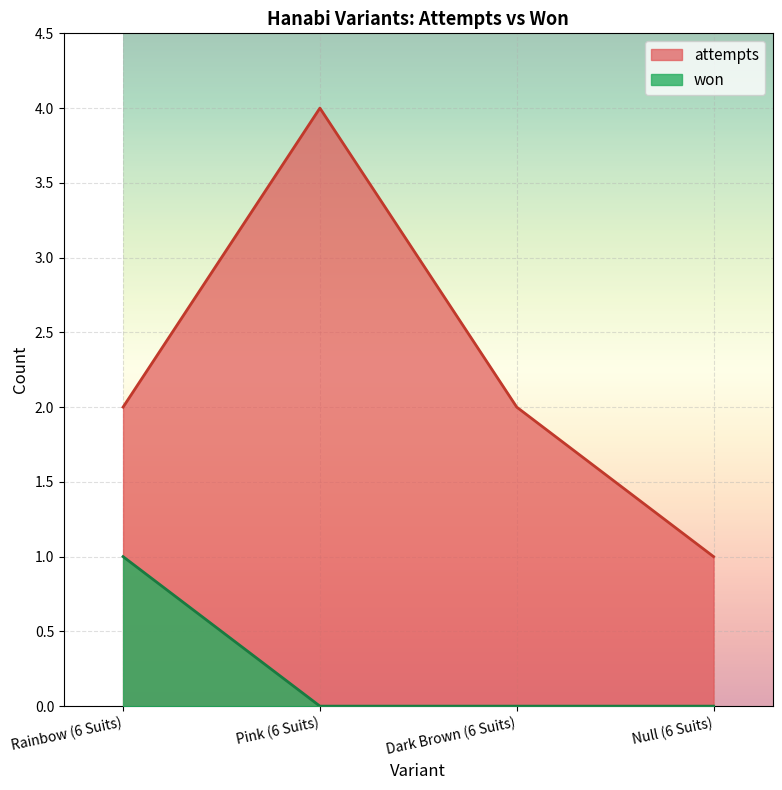

How many interior local peaks does the attempts series have?

1